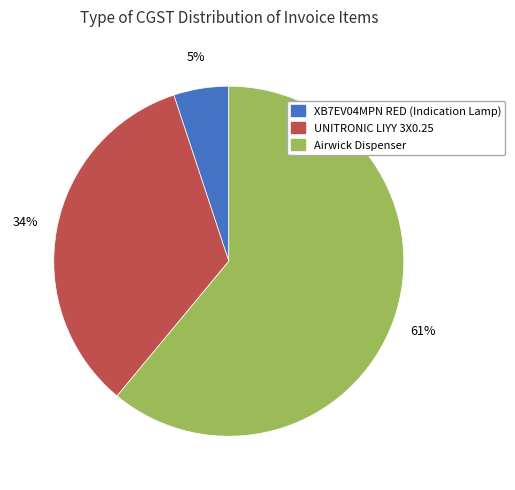

Which slice is the smallest?

XB7EV04MPN RED (Indication Lamp)